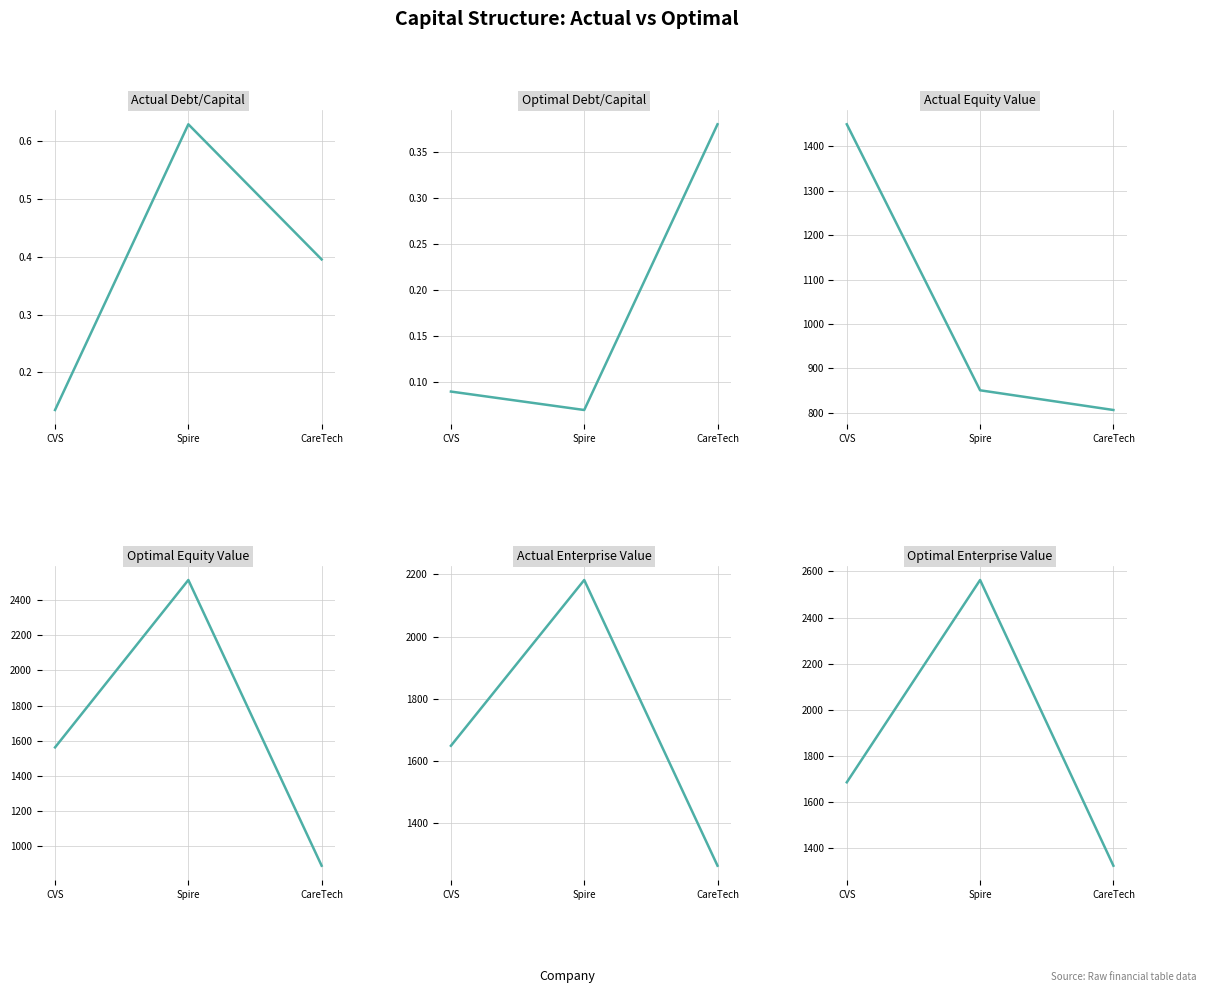

What is the sum of the optimal_equity_value values at CVS and CareTech?

2450.4